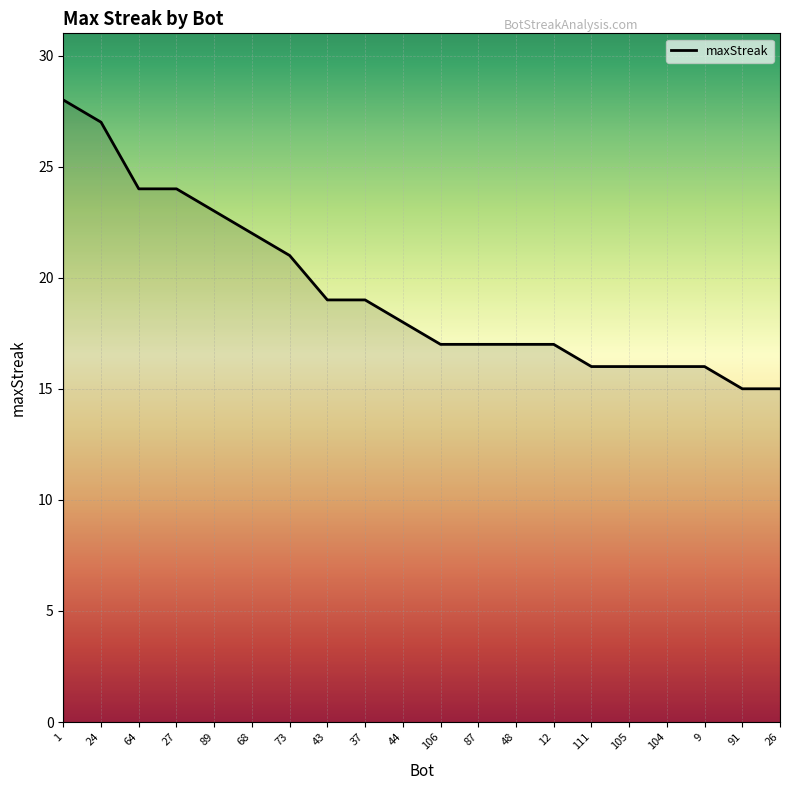

The value at 27 is 13. True or false?

False